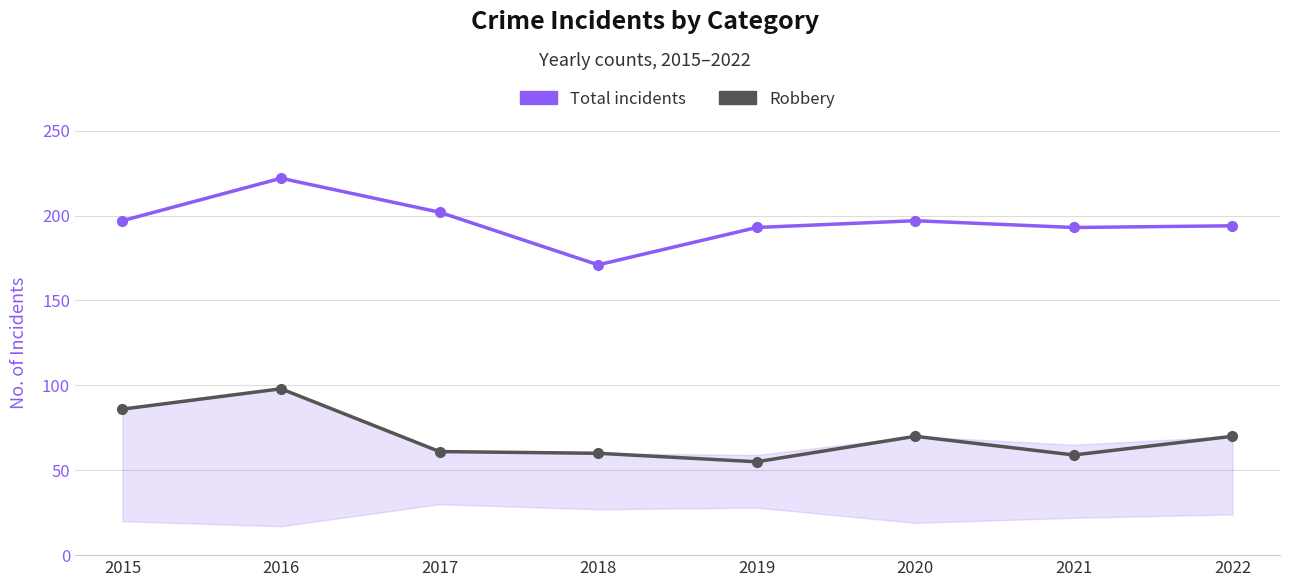

Rank the series by their maximum value, from lowest to highest.

Robbery, Total incidents